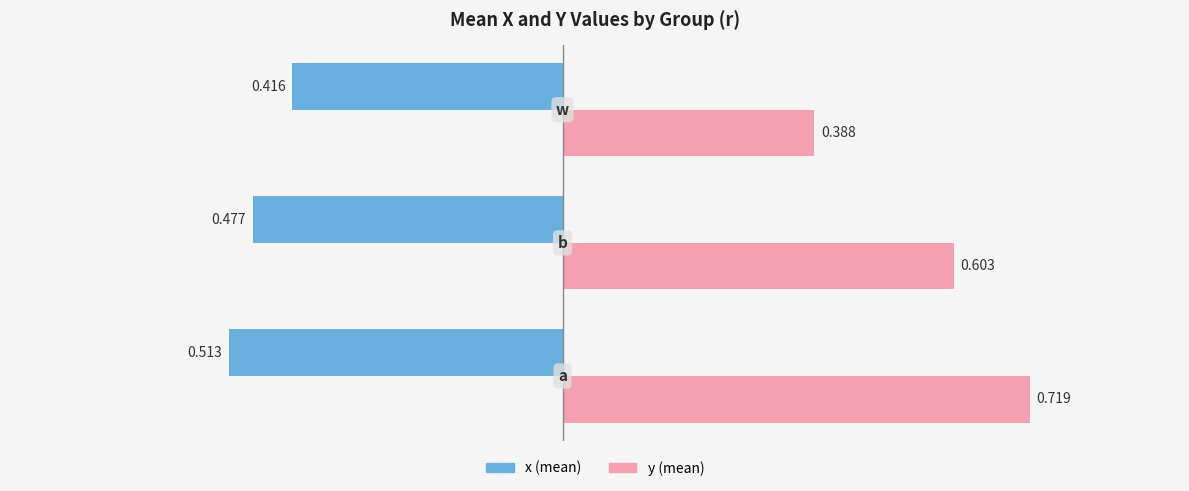

List the series in order of their overall mean, highest first.

y (mean), x (mean)